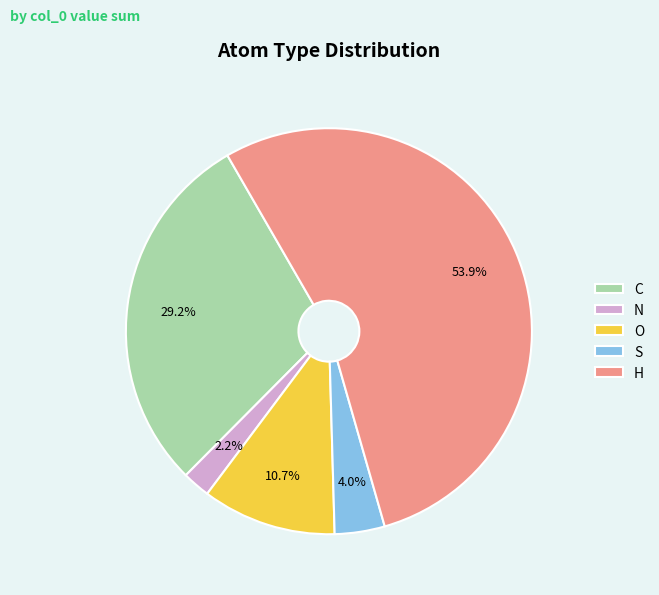

What is the majority slice?

H